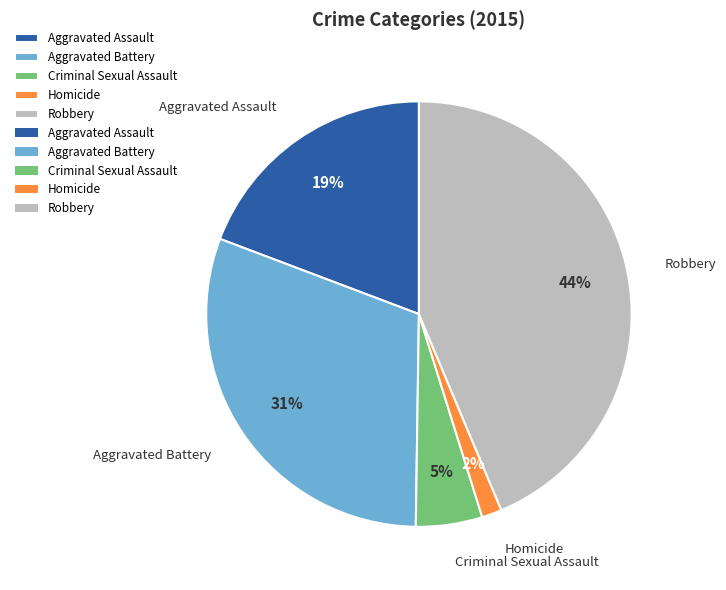

Is there any slice that represents more than half of the pie?

No